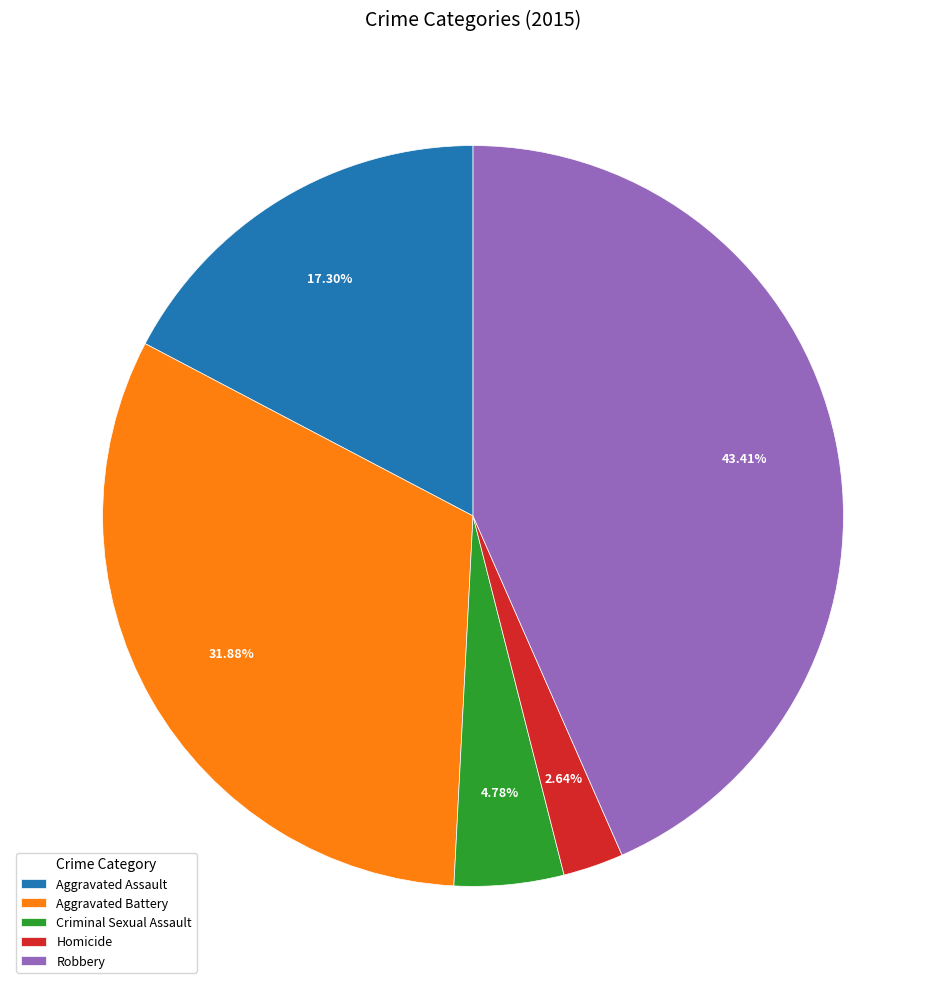

What percentage is the Robbery slice, to the nearest percent?

43%